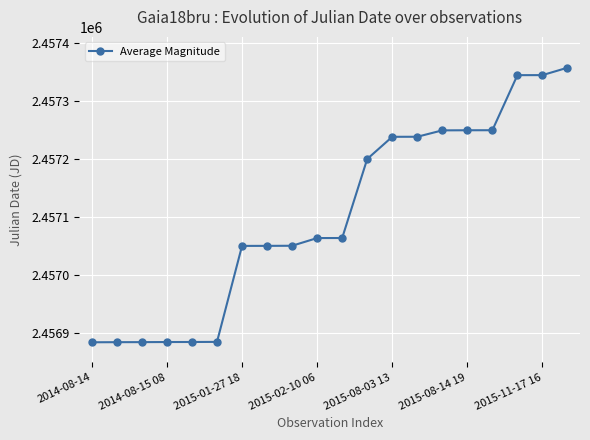

What is the smallest value displayed?

2456884.4